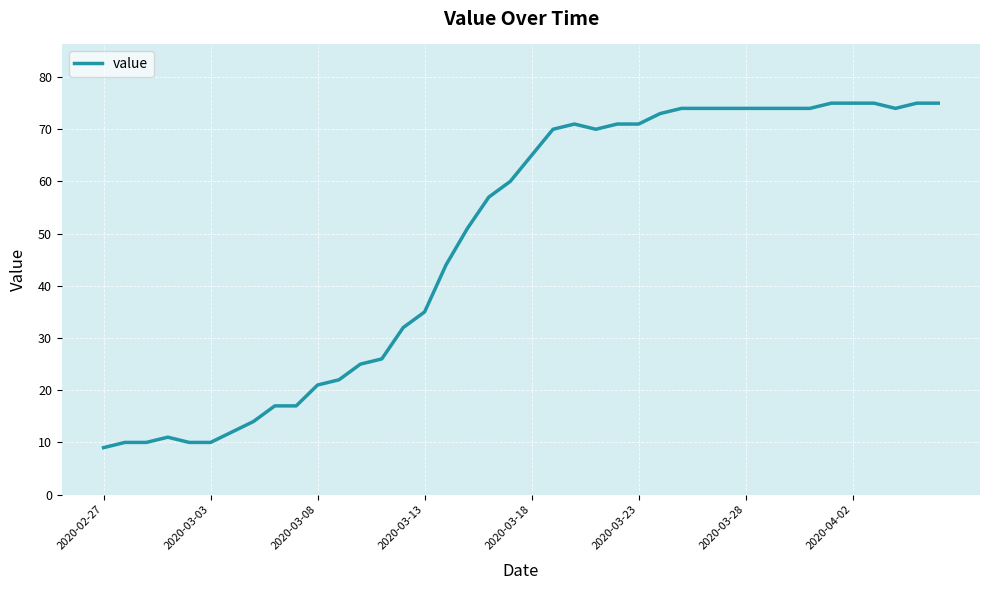

What is the maximum value shown in the chart?

75